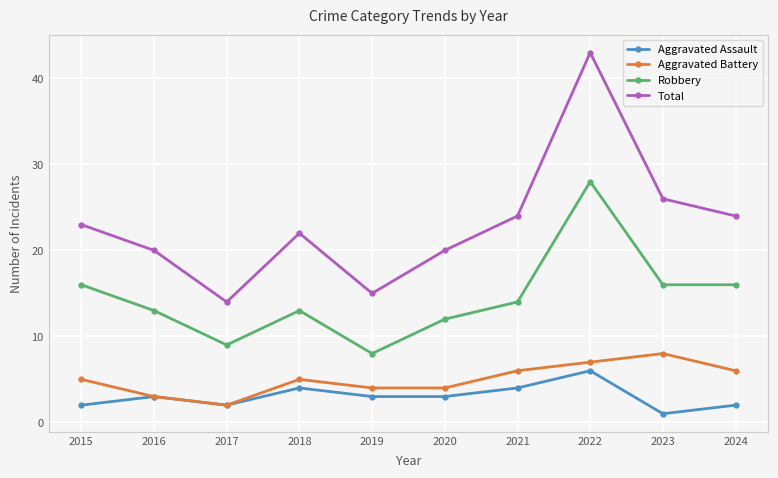

What is the greatest value displayed?

43